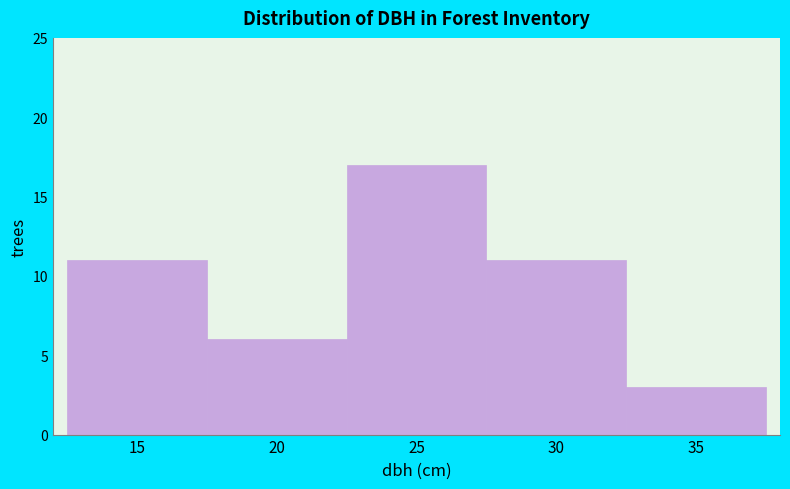

Reading left to right, transcribe all the data shown in this chart.

11	6	17	11	3